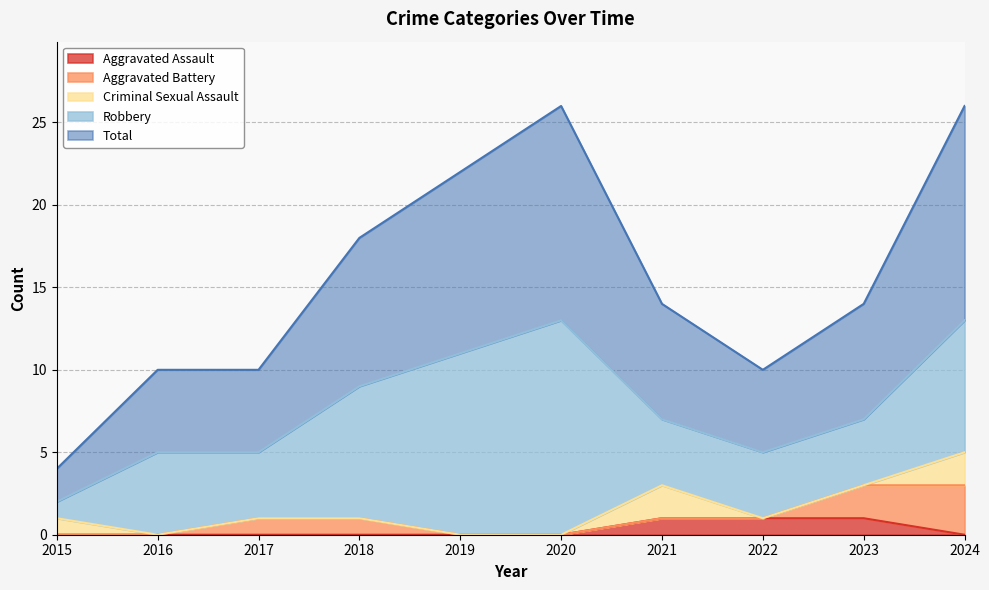

Where is the first local minimum for Robbery?

2017